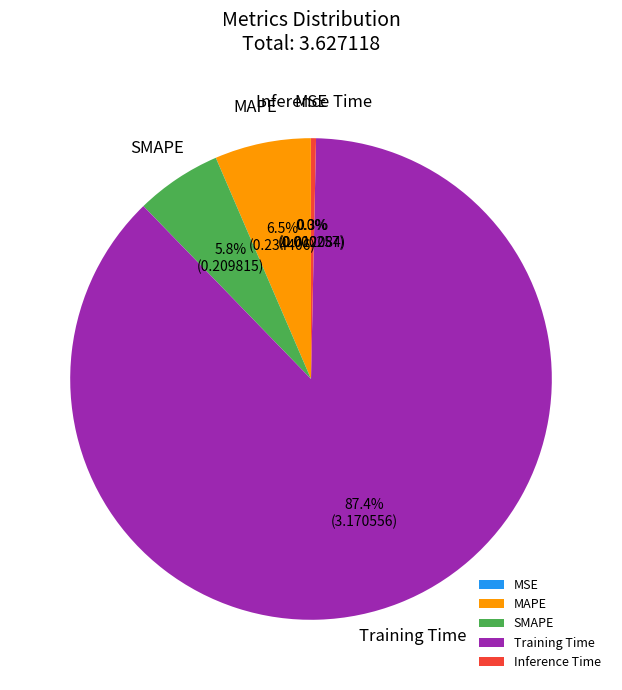

To the nearest percent, what is the average slice percentage?

20%